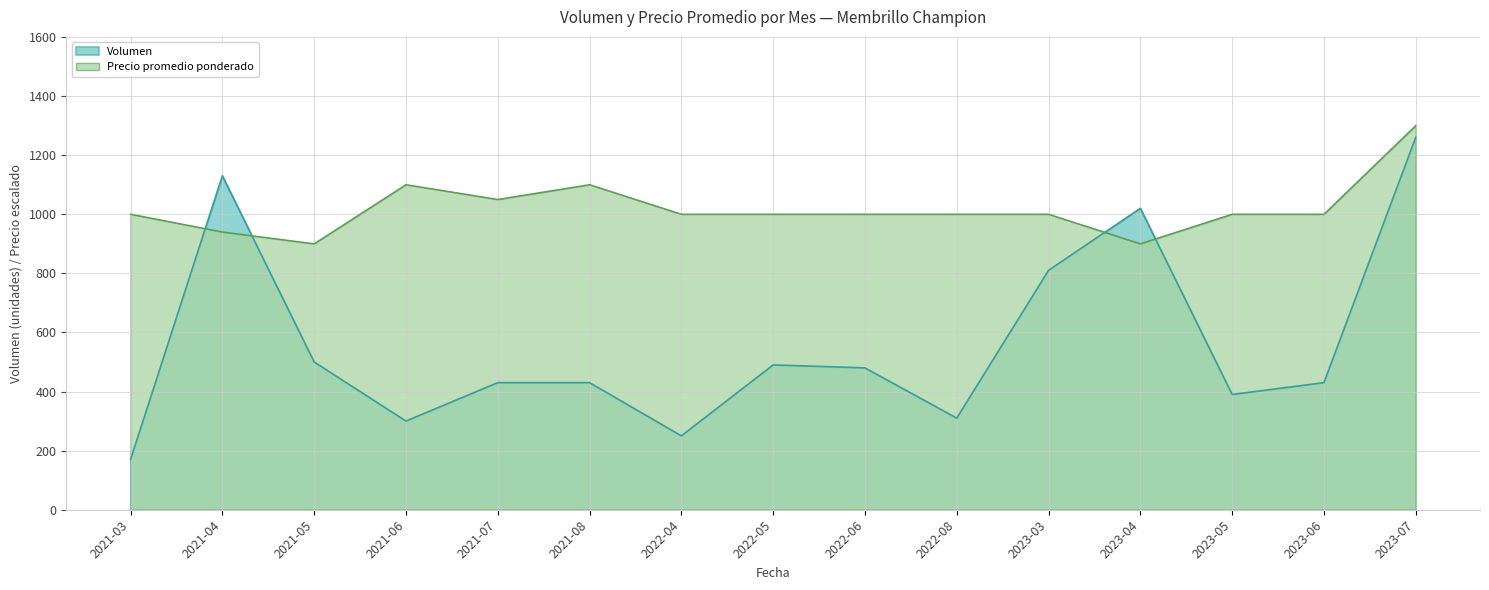

Rank the series by their maximum value, from highest to lowest.

Precio promedio ponderado, Volumen